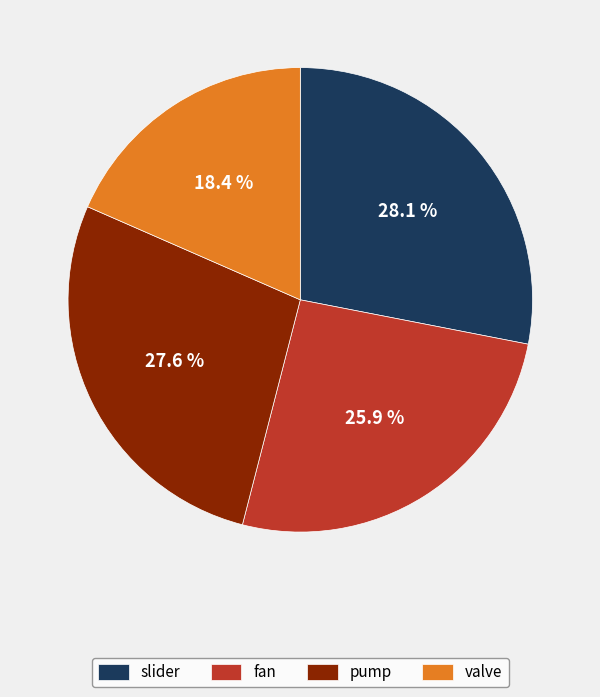

What percentage do slider and fan together represent?

54.0%